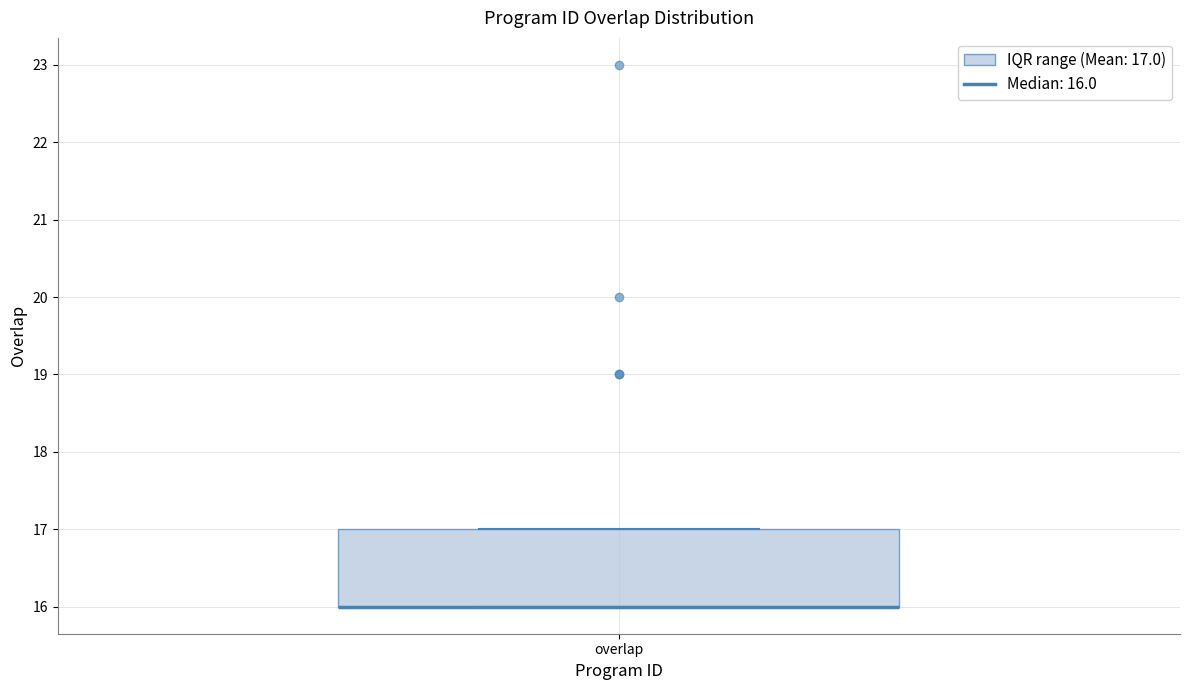

Where is the upper edge of the box for overlap on the y-axis? The values are not printed on the chart, so give them approximately, as read against the axis.

17